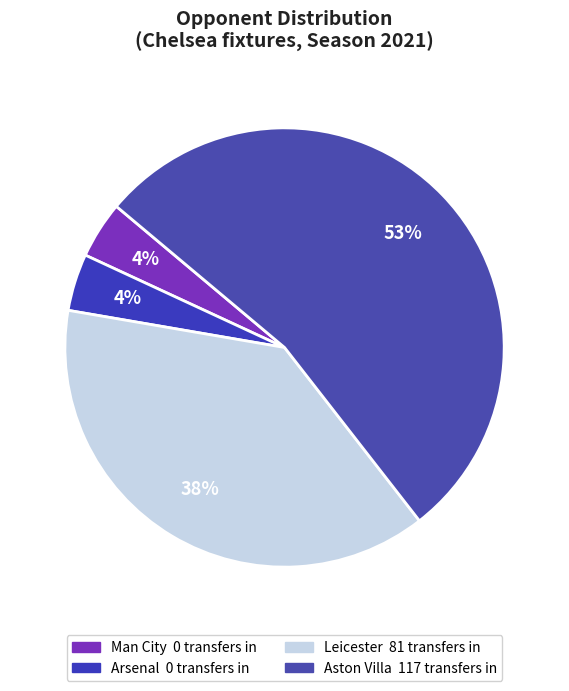

Which slice is the largest?

Aston Villa